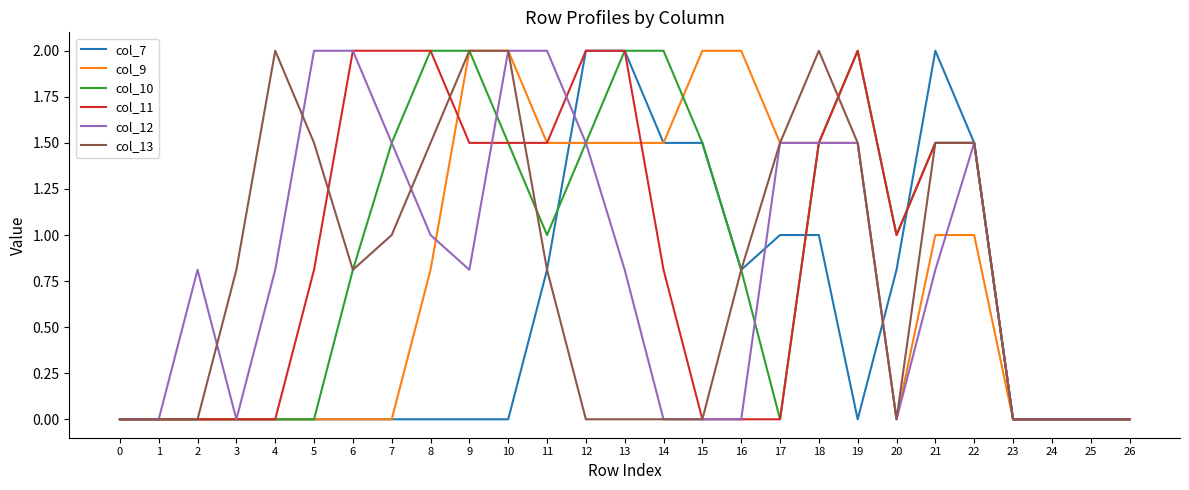

Is it true that col_12 equals 1.5 at 7?

True